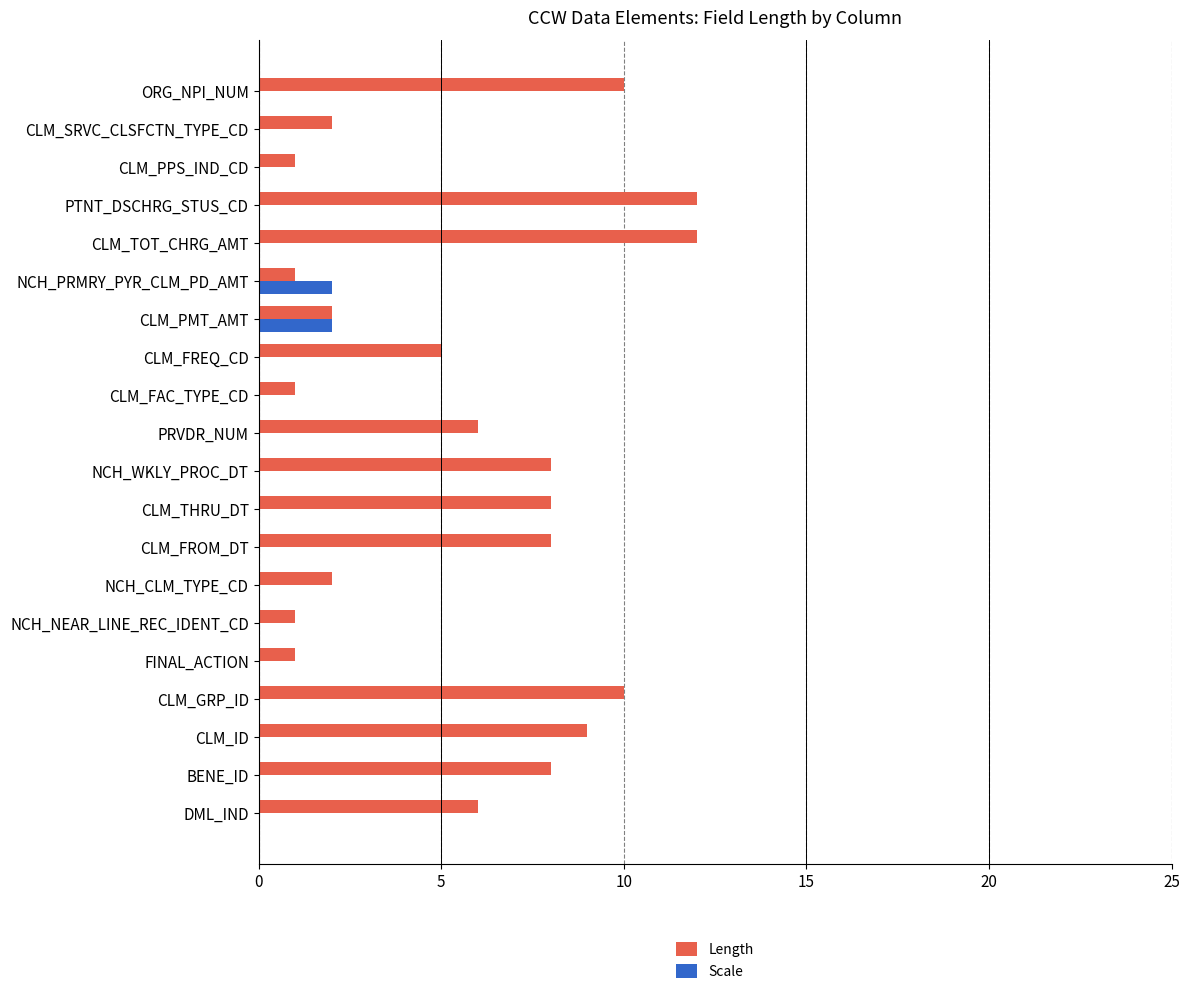

Which series changed the most between CLM_GRP_ID and CLM_FAC_TYPE_CD?

Length